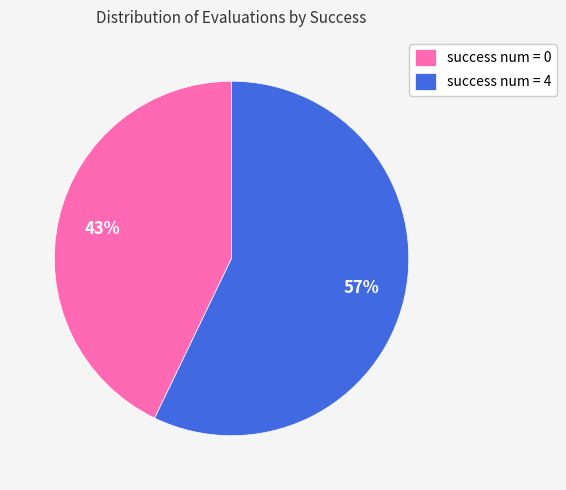

To the nearest percent, what is the difference between the success num = 4 and success num = 0 slice percentages?

14%